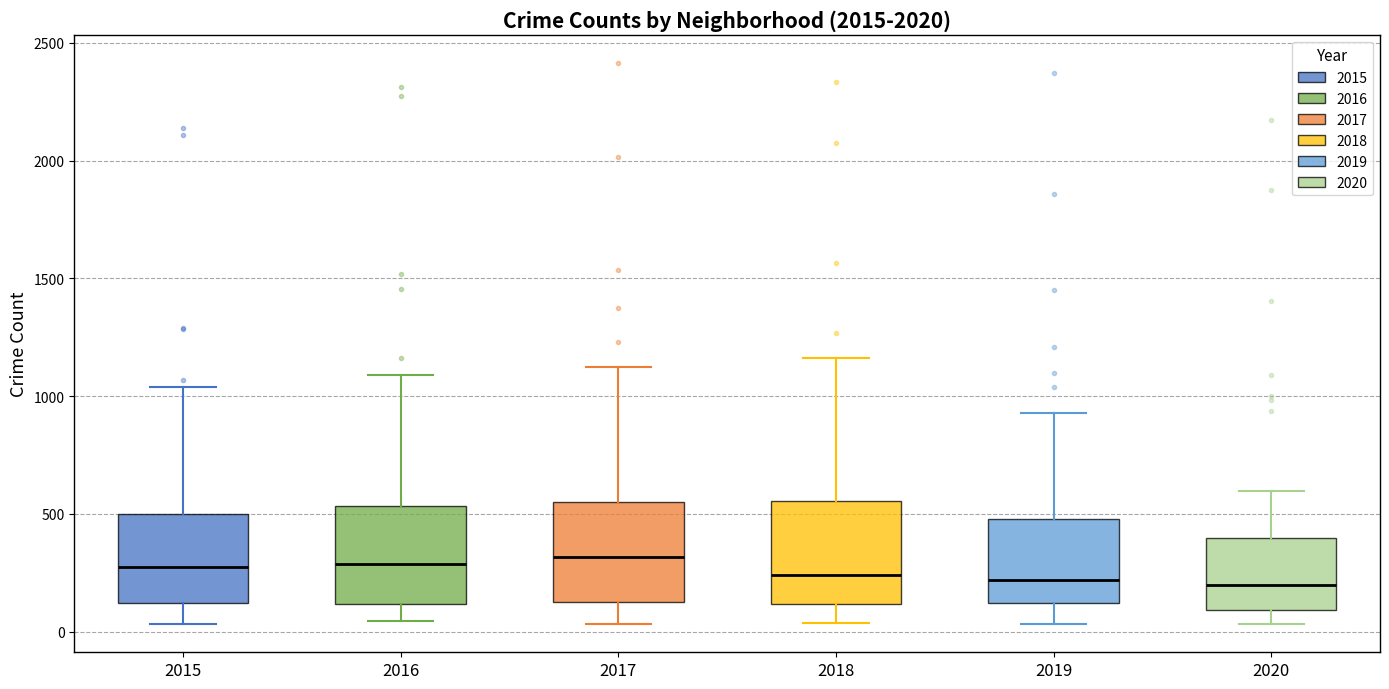

Reading left to right, transcribe this box plot: for each box, give where its median line is, the range the box spans, and where its two whiskers end, as read against the y-axis. The values are not printed on the chart, so give them approximately, as read against the axis.

2015: median 250, box 100 to 500, whiskers 50 to 1050
2016: median 300, box 100 to 550, whiskers 50 to 1100
2017: median 300, box 150 to 550, whiskers 50 to 1100
2018: median 250, box 100 to 550, whiskers 50 to 1150
2019: median 200, box 100 to 500, whiskers 50 to 950
2020: median 200, box 100 to 400, whiskers 50 to 600